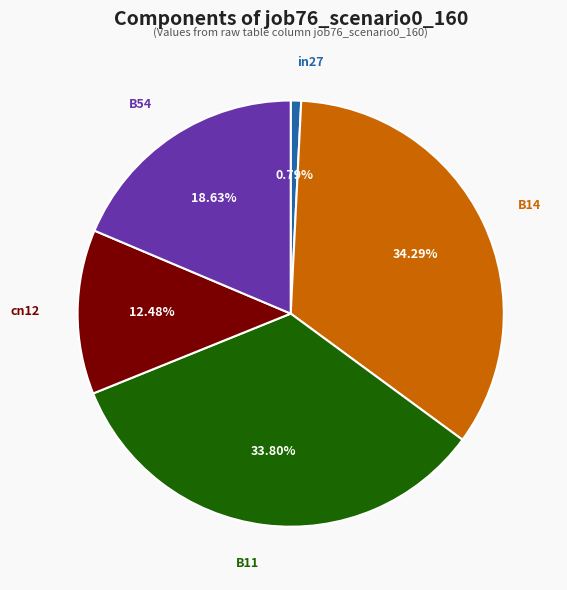

To the nearest percent, what is the combined percentage of in27 and cn12?

13%